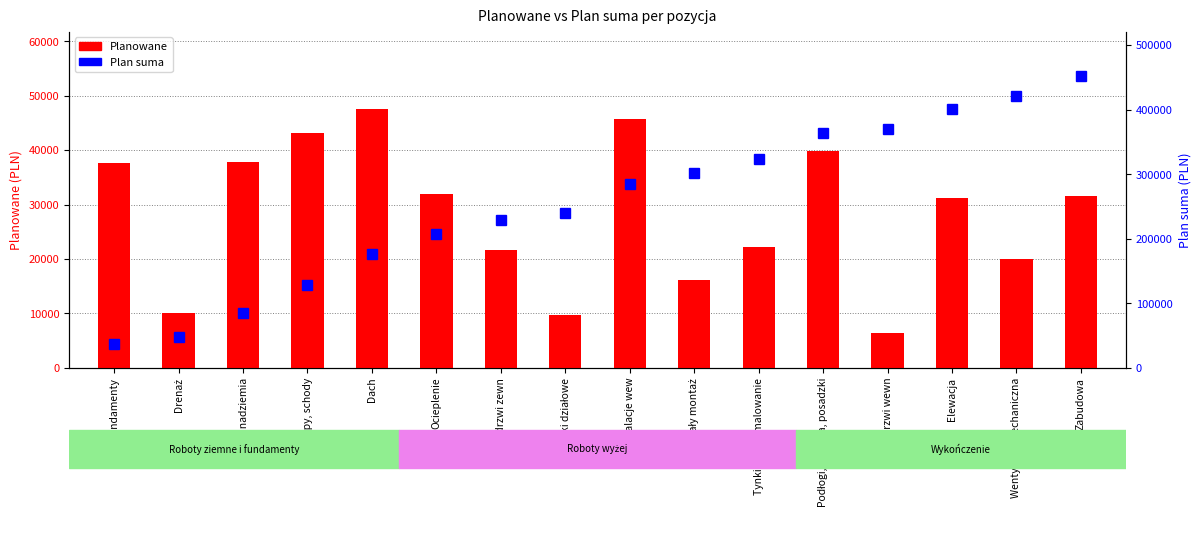

At how many categories does at least one series exceed 439053?

1